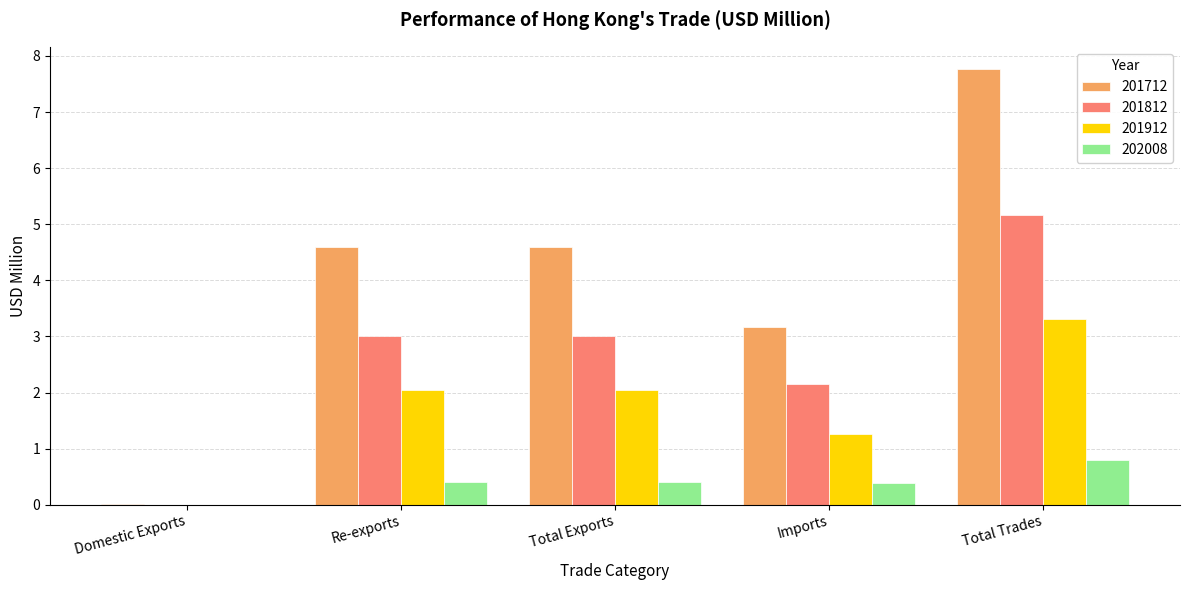

How many 202008 values are between 0 and 1?

5